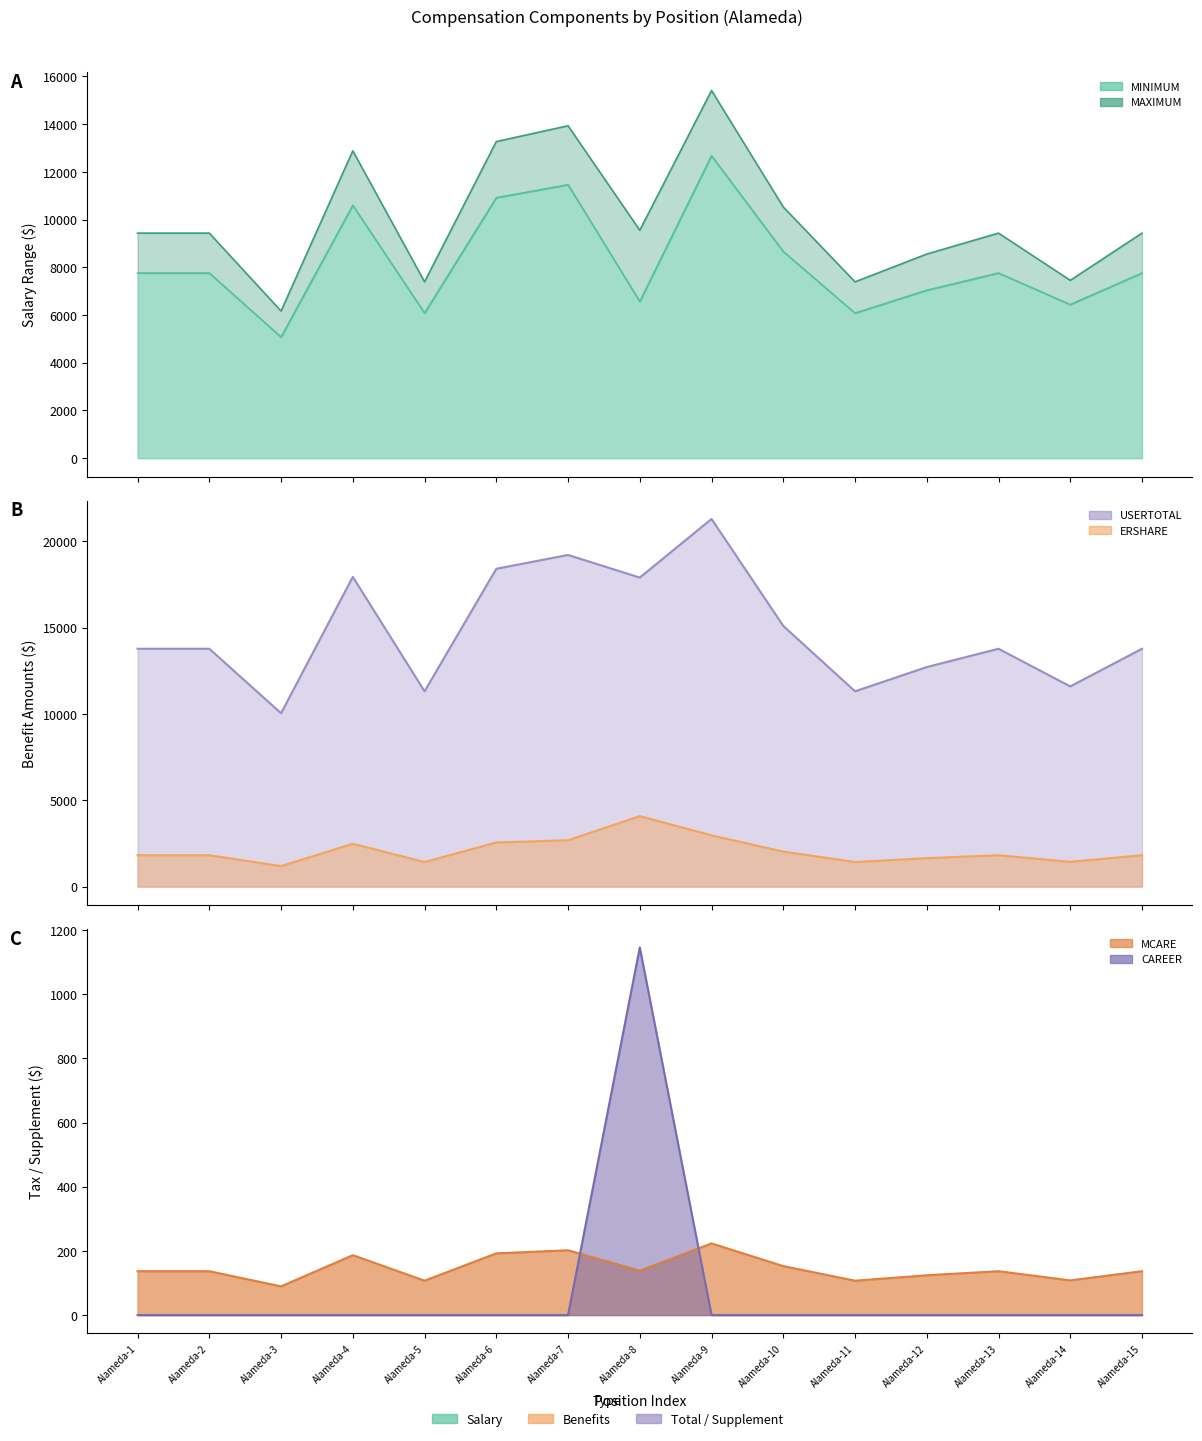

How many interior local peaks does the MINIMUM series have?

4